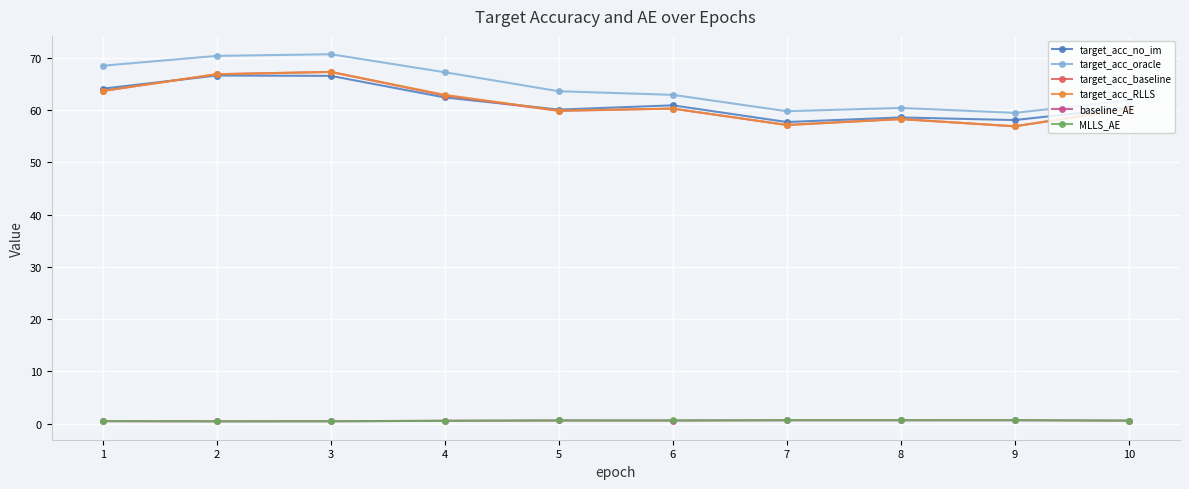

True or false: target_acc_oracle has a value of 67.3 at 4.

True